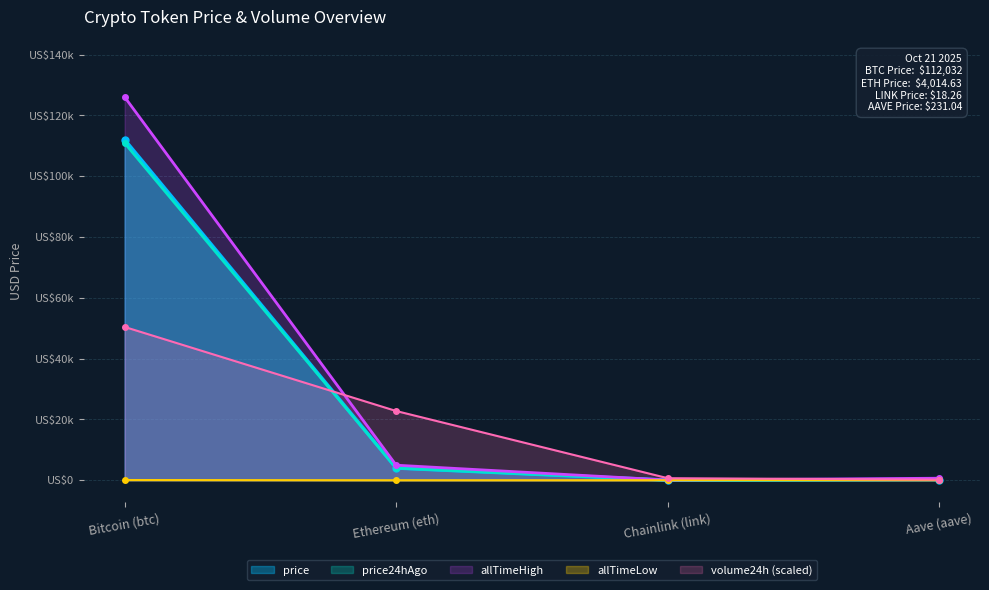

At which category does the chart reach its minimum across all series?

Chainlink (link)